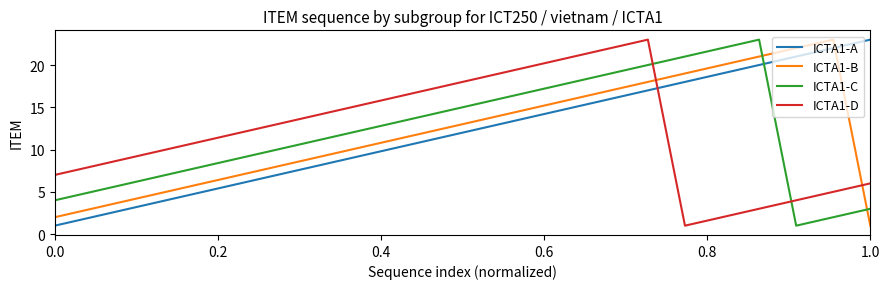

What is the maximum value shown in the chart?

23